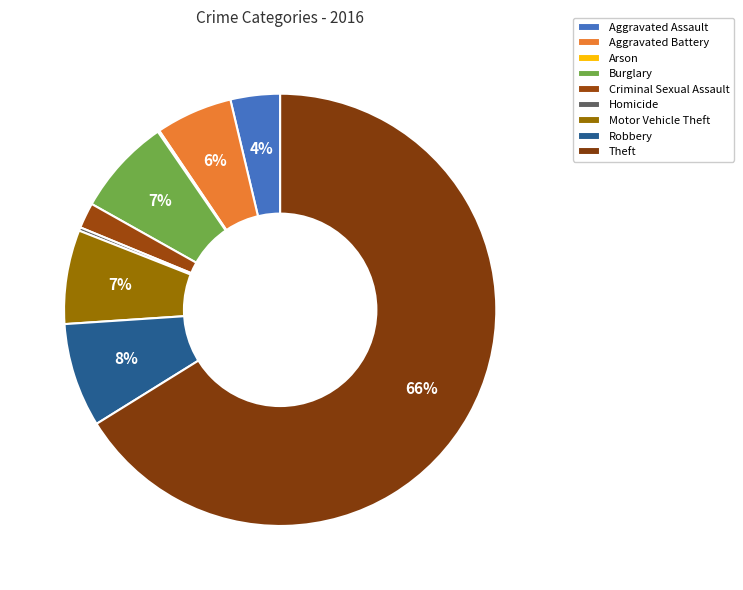

Which slice is the smallest?

Arson